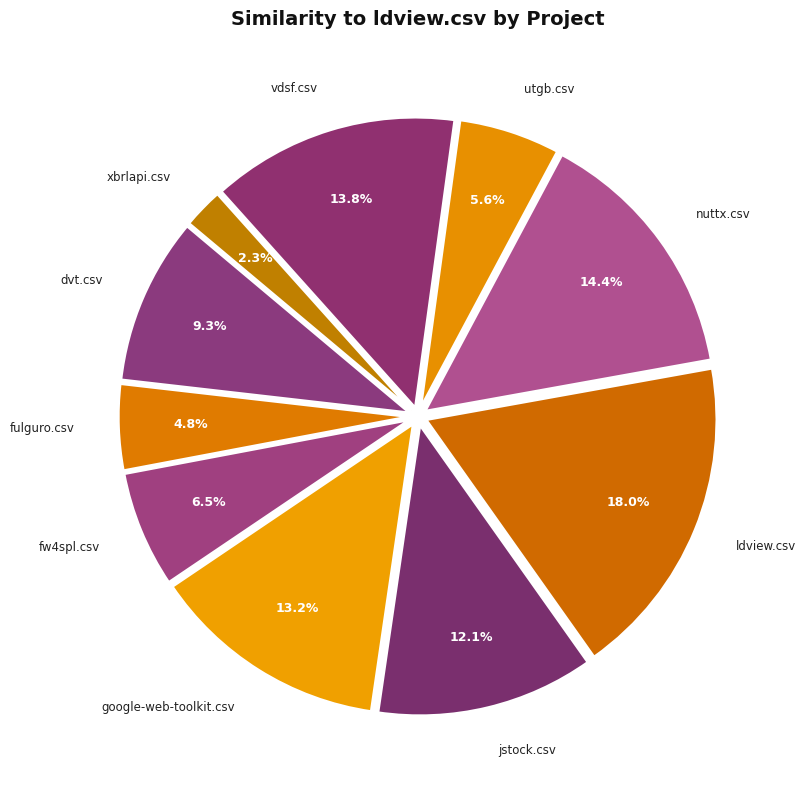

Rank the categories by value from lowest to highest.

xbrlapi.csv, fulguro.csv, utgb.csv, fw4spl.csv, dvt.csv, jstock.csv, google-web-toolkit.csv, vdsf.csv, nuttx.csv, ldview.csv